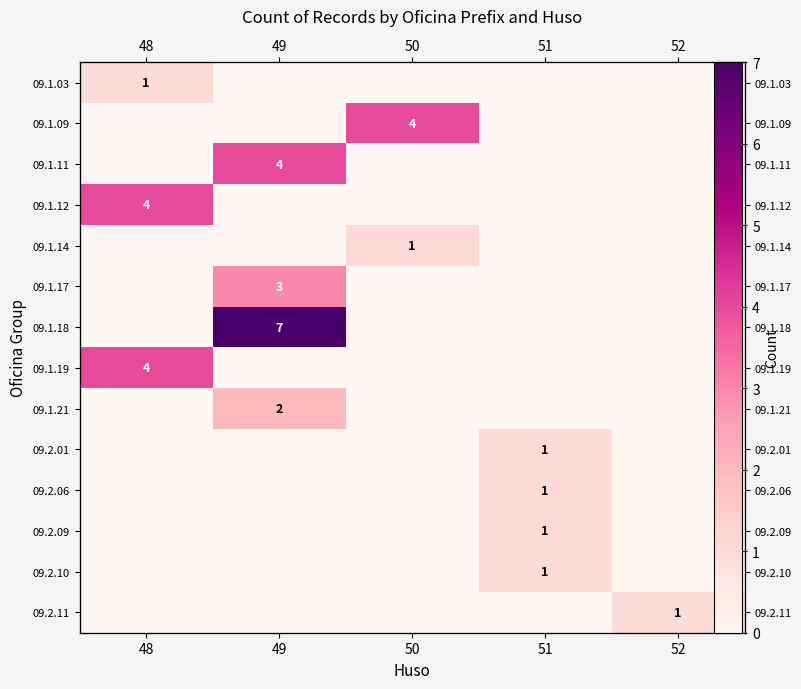

At which category is the sum across all series the highest?

49